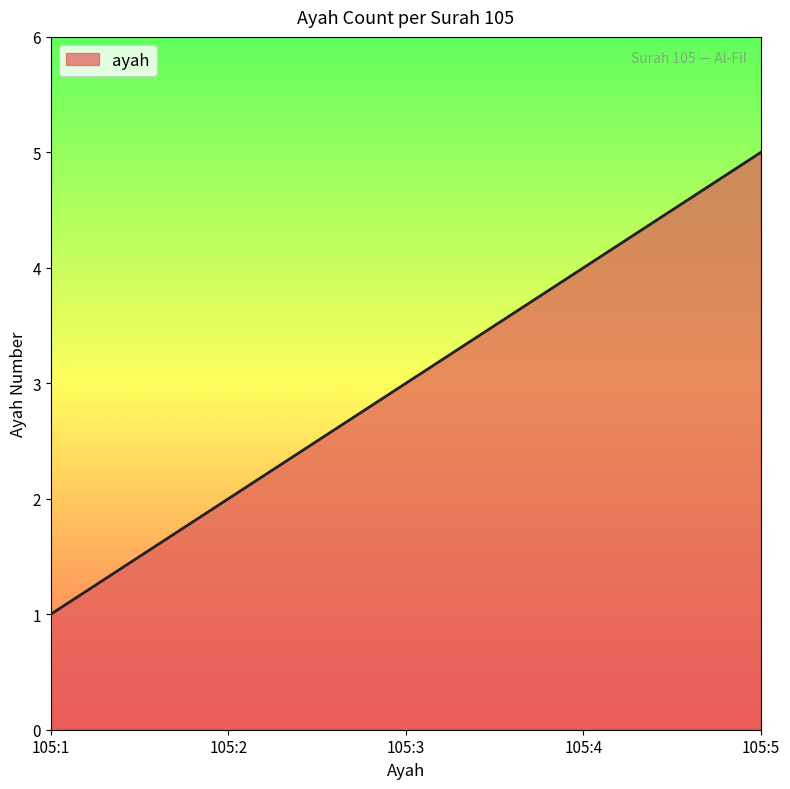

How many values are between 2 and 4?

3